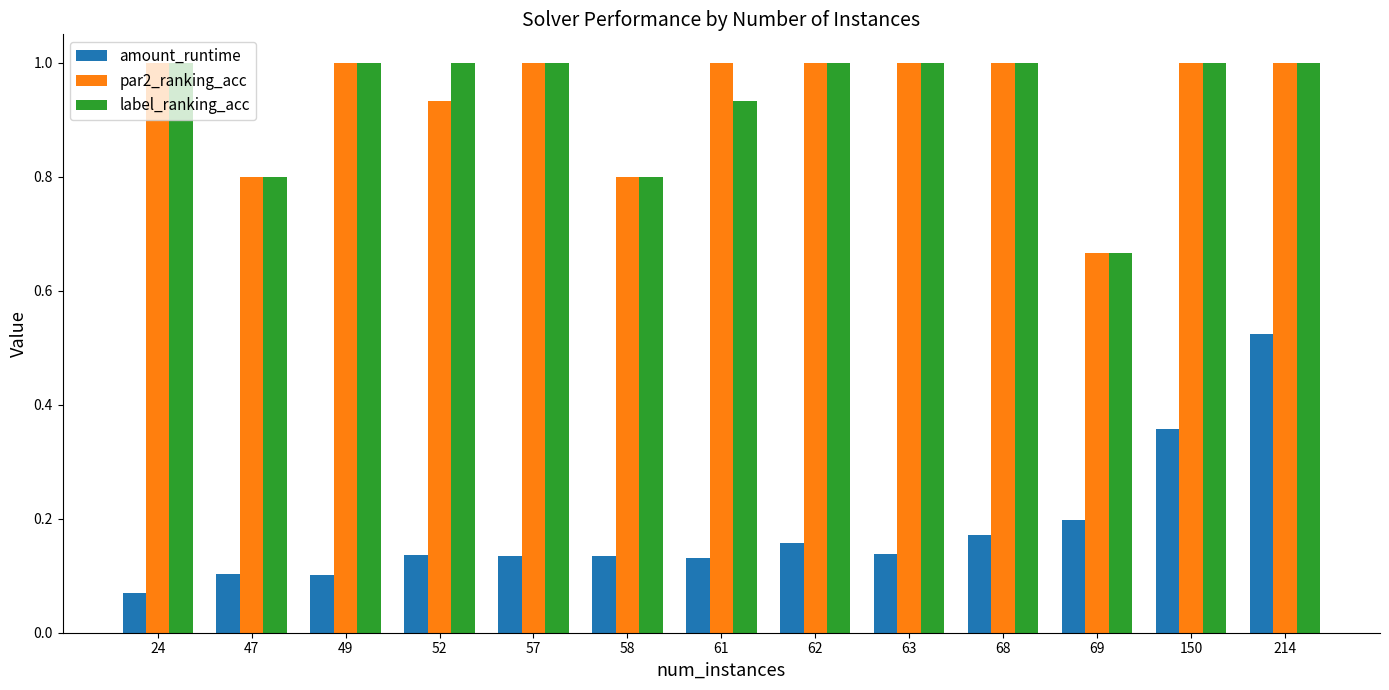

Which series has the widest spread of values?

amount_runtime